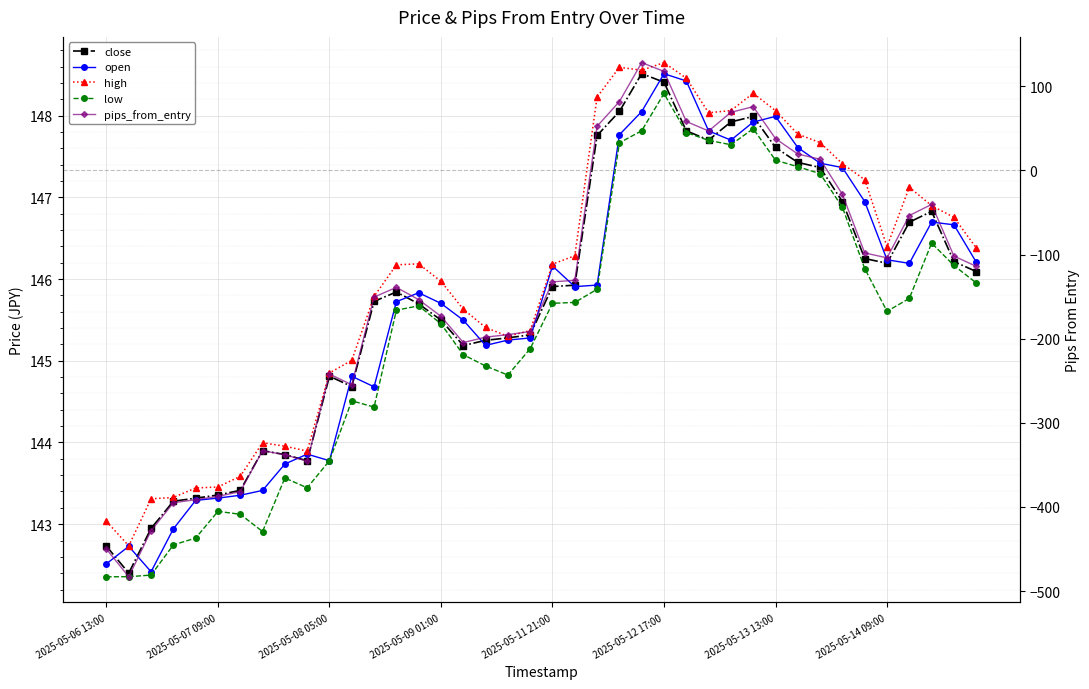

What are all the series names shown in the legend?

close, open, high, low, pips_from_entry